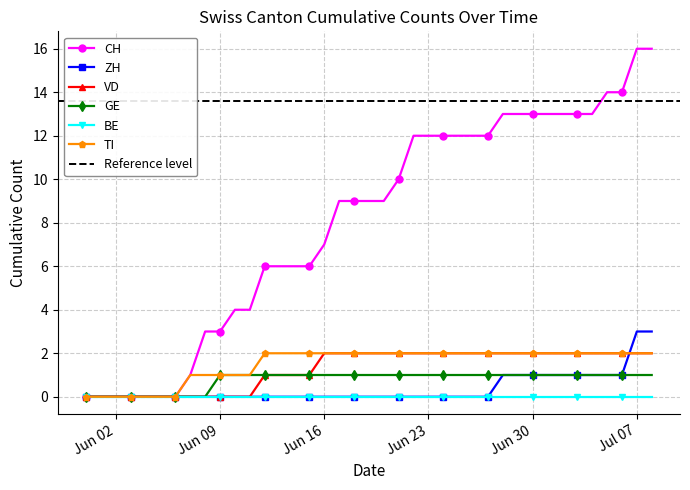

True or false: ZH has more than 2 interior local peaks.

False